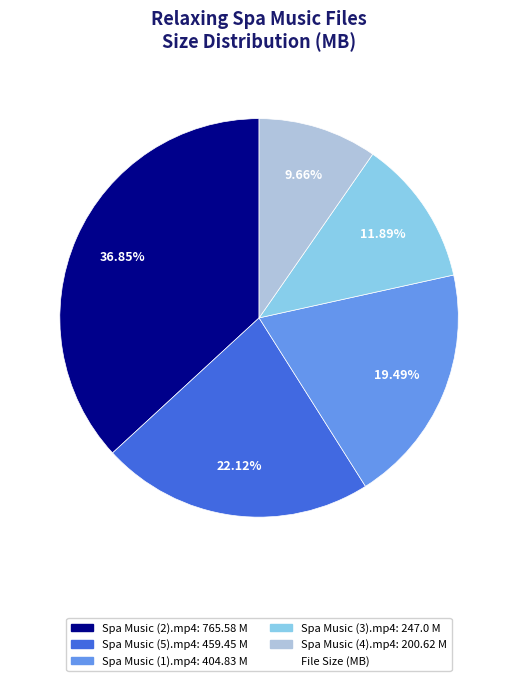

Count the number of slices in the pie.

5